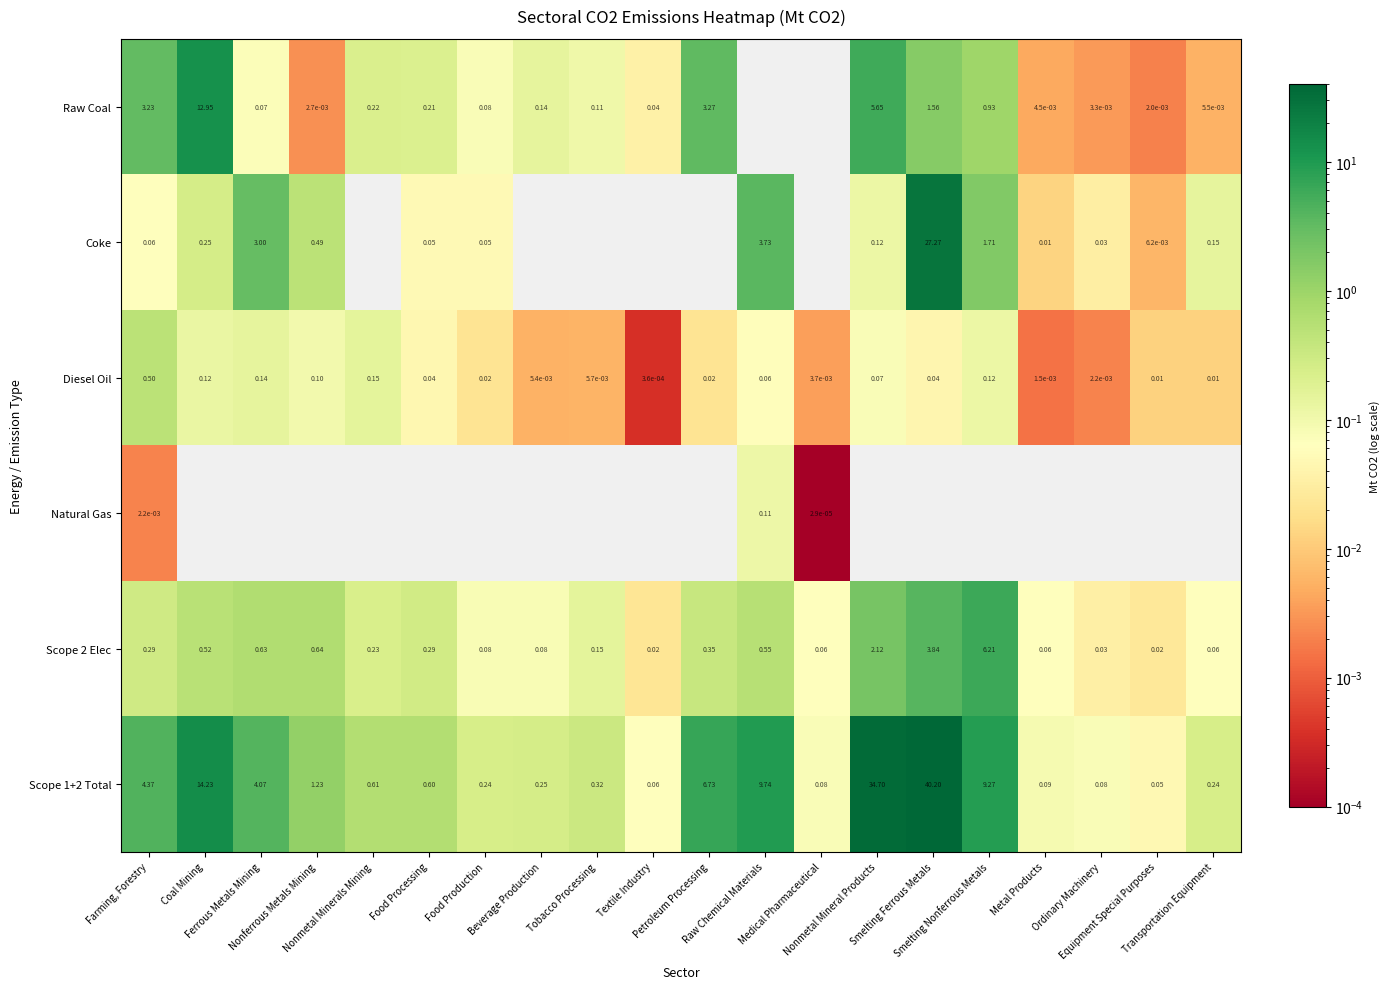

At which category does the chart reach its peak across all series?

Smelting Ferrous Metals